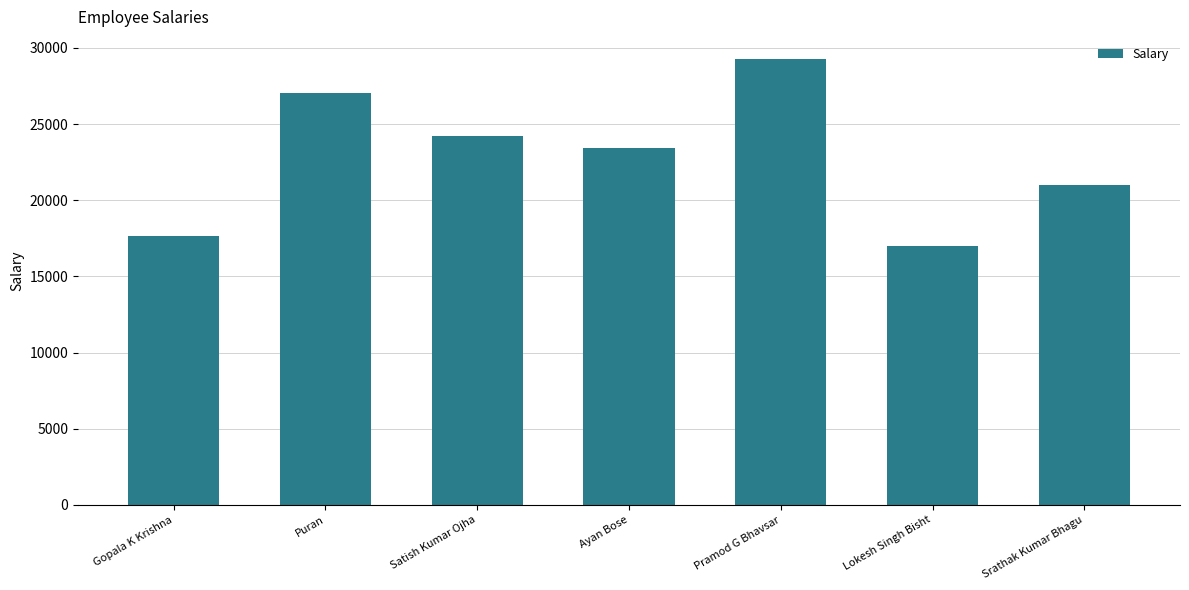

What is the value of the 2nd bar from the left?

27035